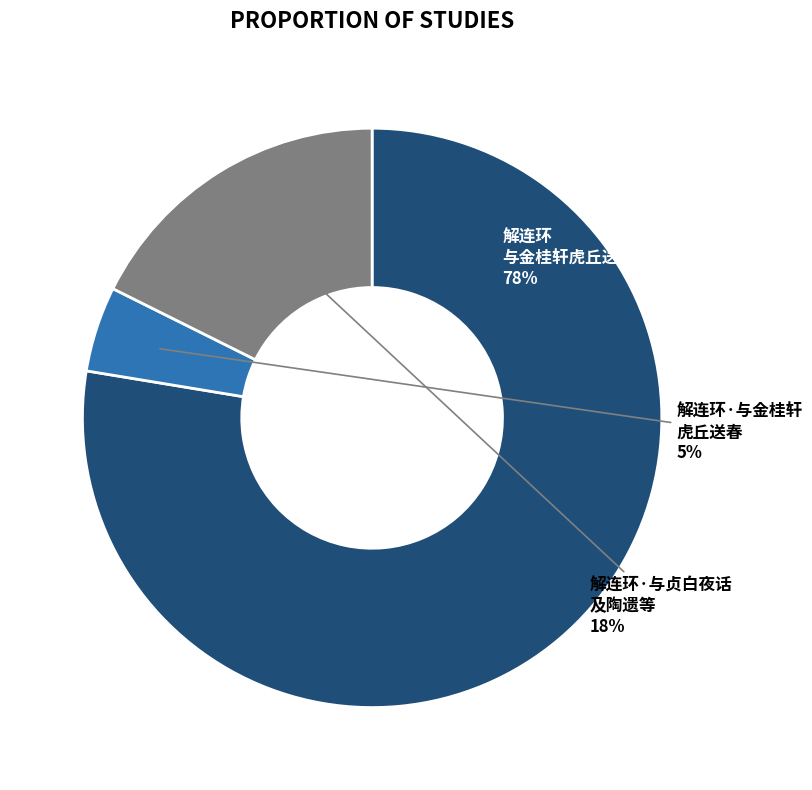

Does any single category account for the majority?

Yes